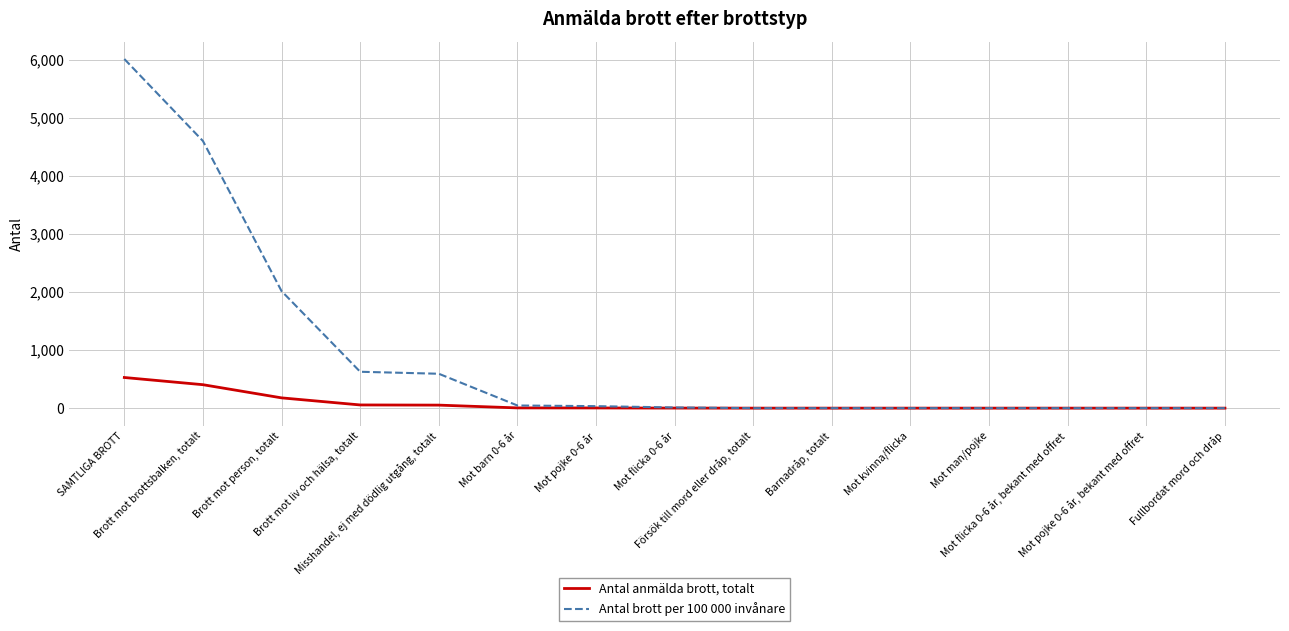

What is the maximum value shown in the chart?

6017.4